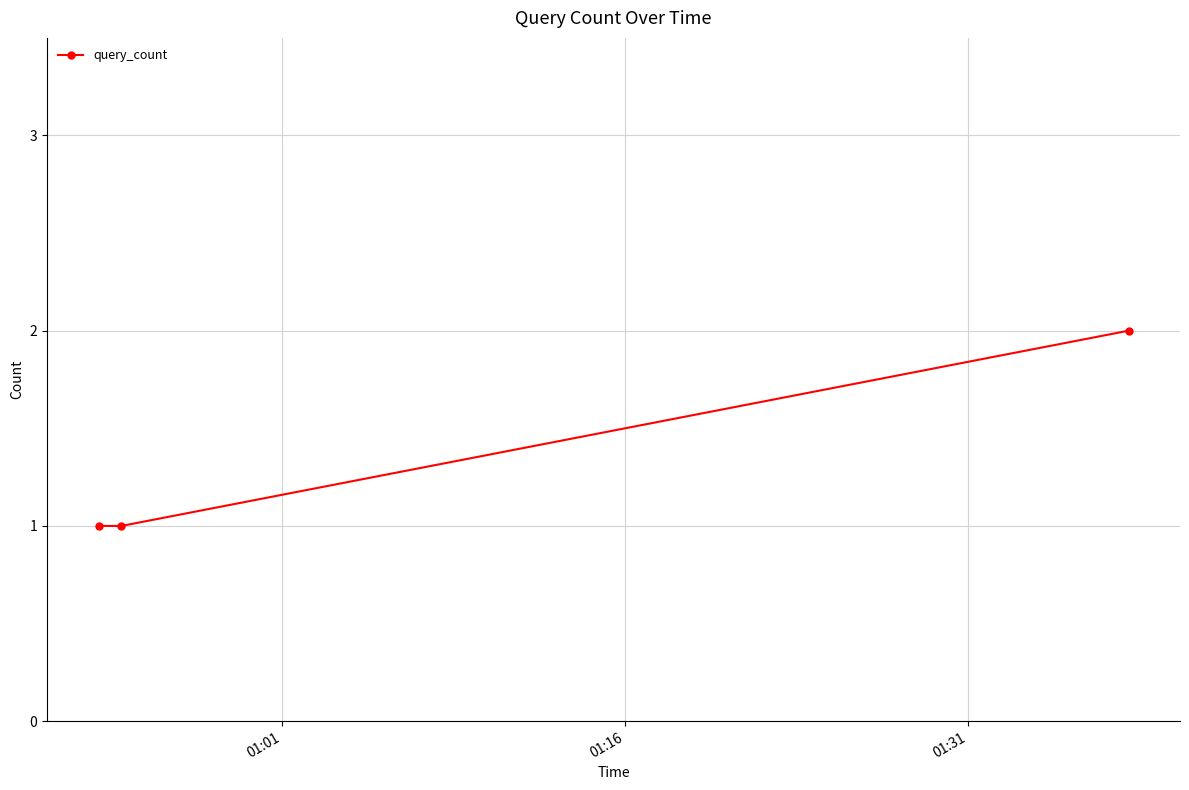

What is the value of the 3rd point from the left?

2